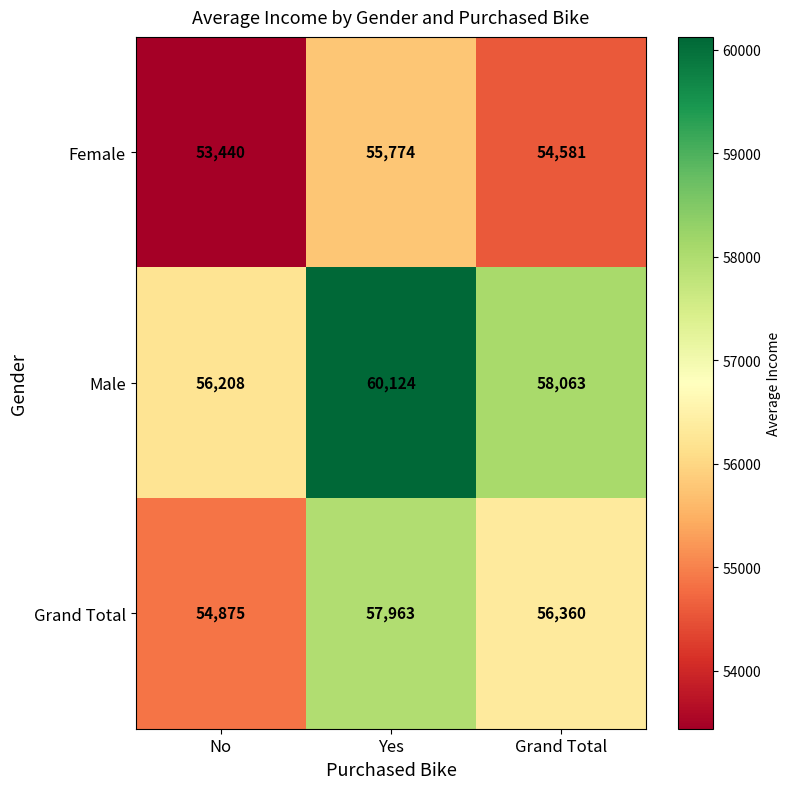

How many values in the Female series are below 54581?

1